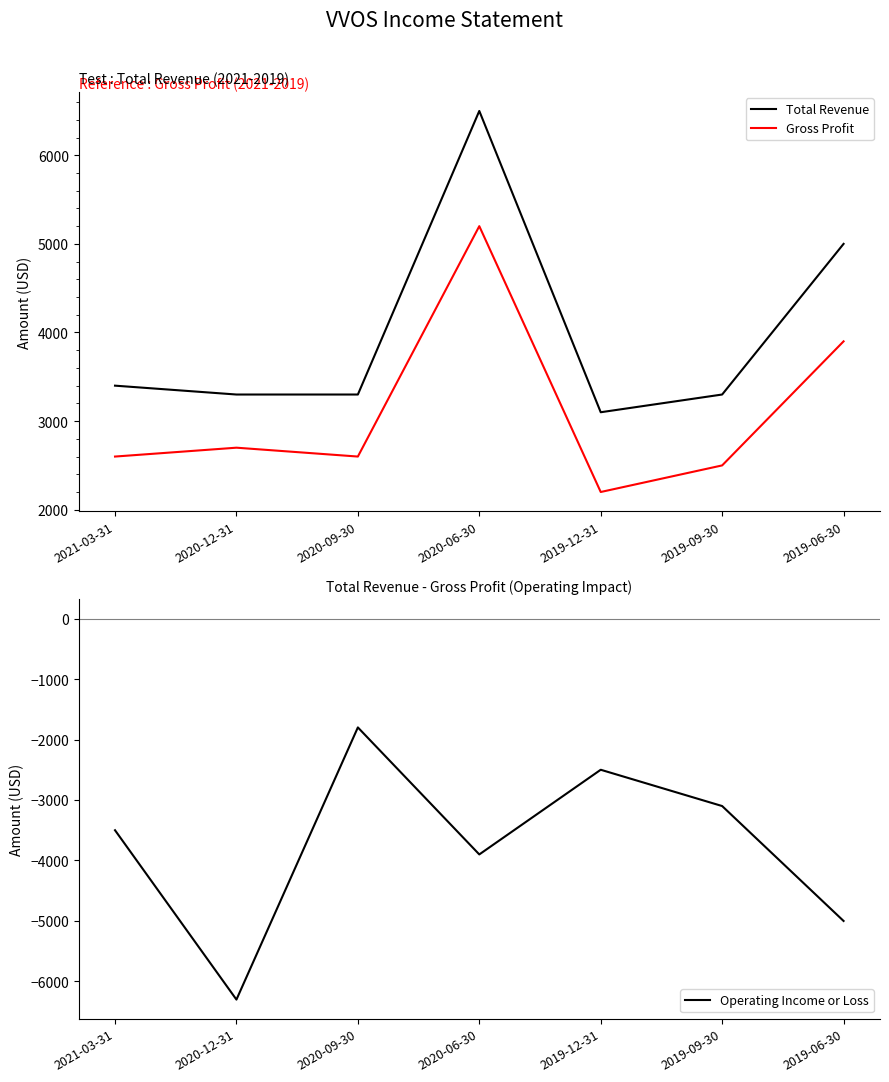

What is the value of the Gross Profit point at the 3rd from the left?

2600